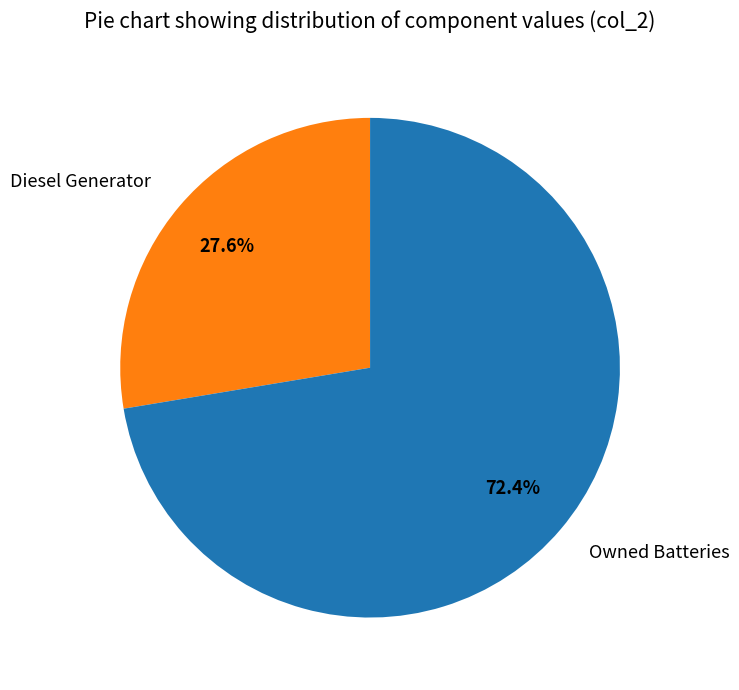

Does any single category account for the majority?

Yes